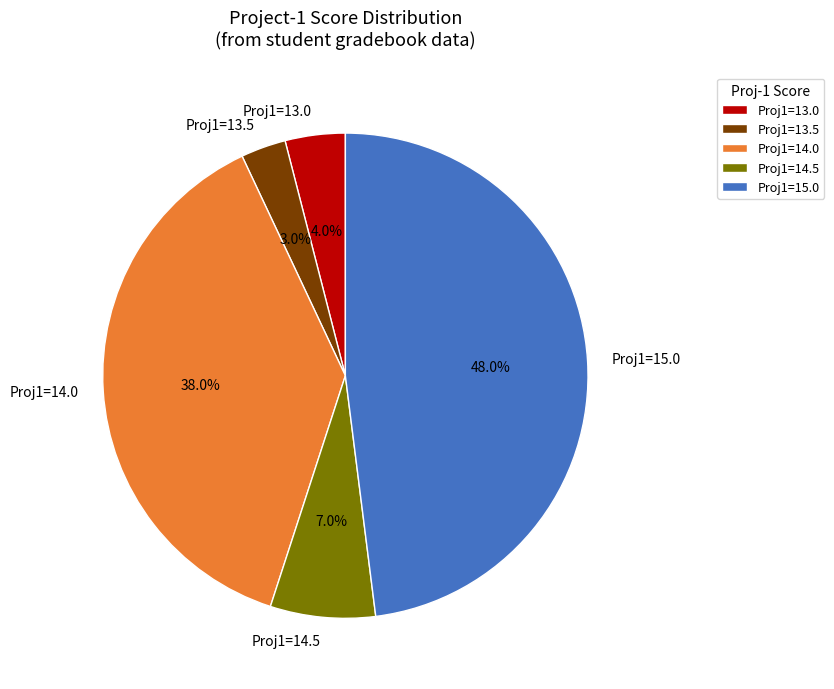

To the nearest percent, what is the average slice percentage?

20%